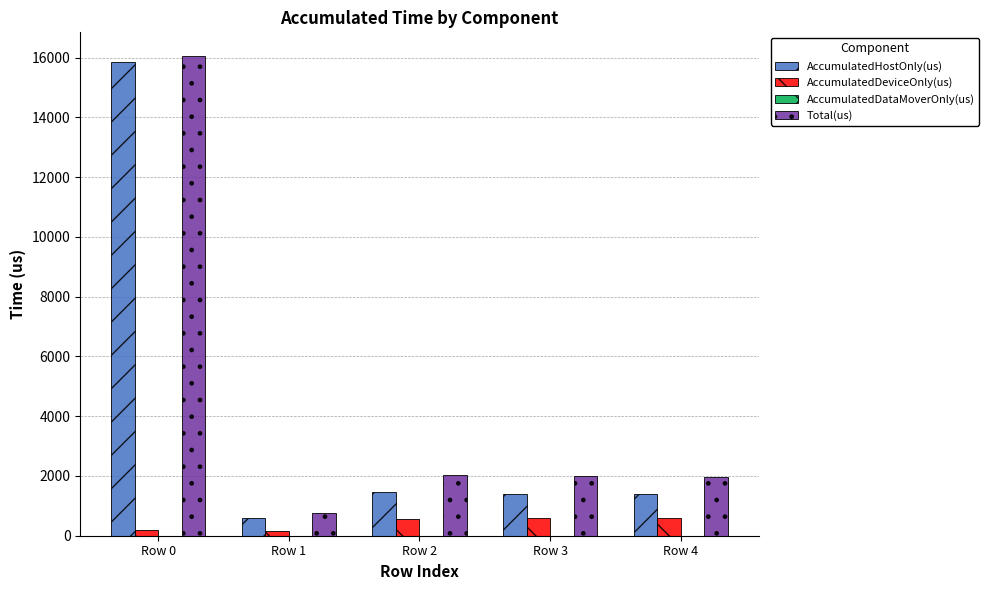

Rank the series at Row 3 from lowest to highest value.

AccumulatedDeviceOnly(us), AccumulatedHostOnly(us), Total(us)